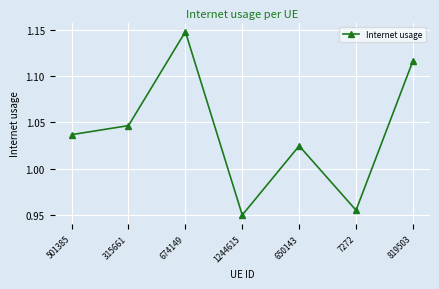

True or false: the data shows 1.4 at 1244615.

False